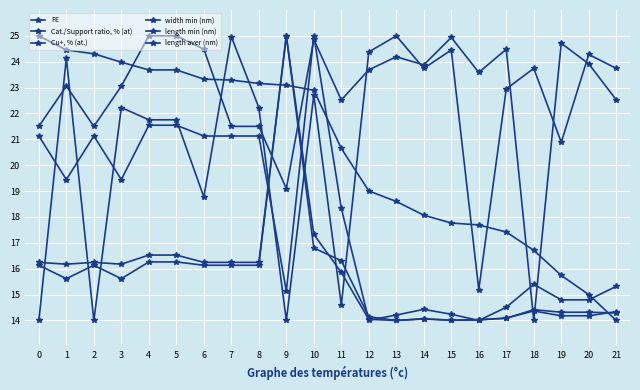

Between 20 and 13, which is larger?

13